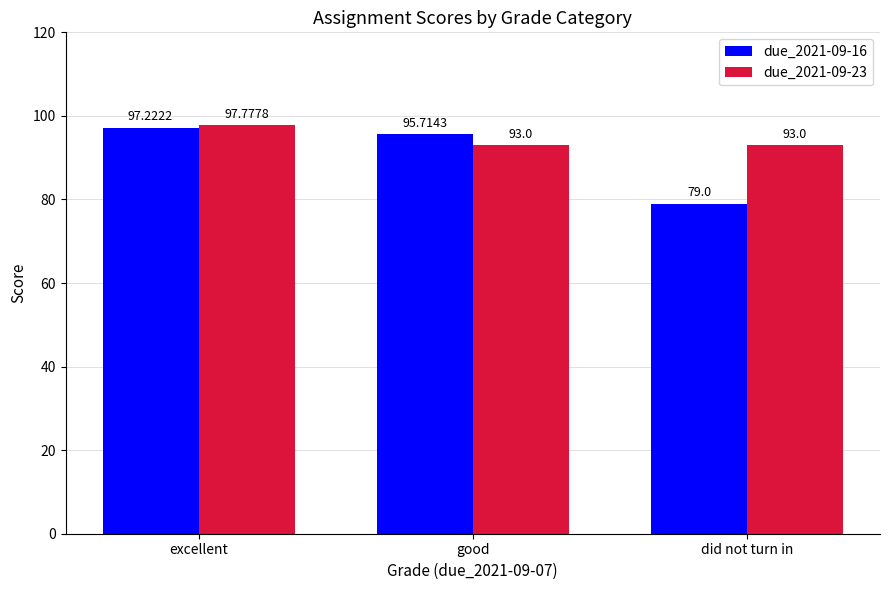

What is the difference between the highest and lowest values at did not turn in?

14.0